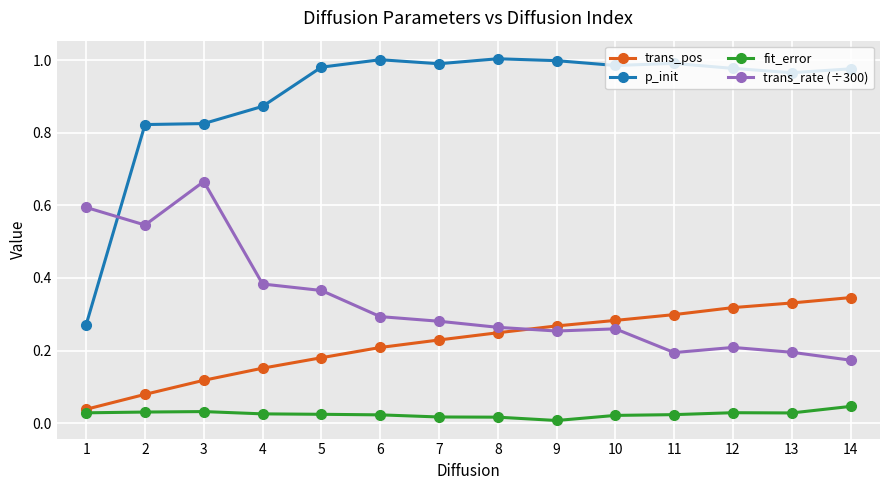

Which series changed the most between 1 and 9?

p_init